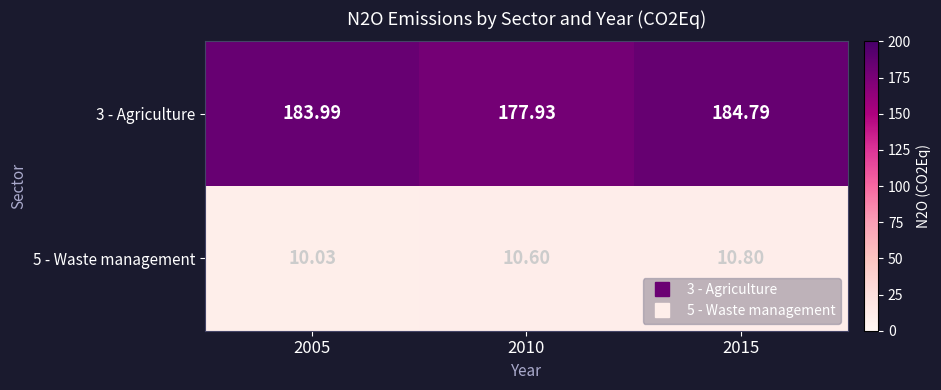

Is the value of 5 - Waste management at 2010 greater than the value of 3 - Agriculture at 2015?

No